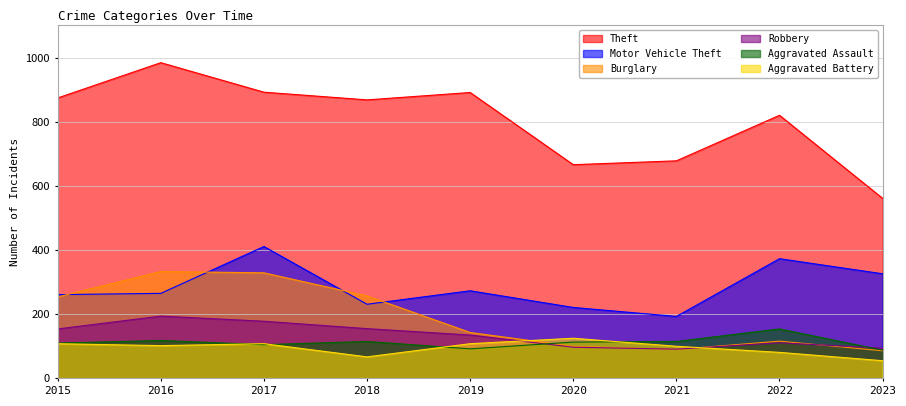

The Burglary series shows 257 at 2018. True or false?

True